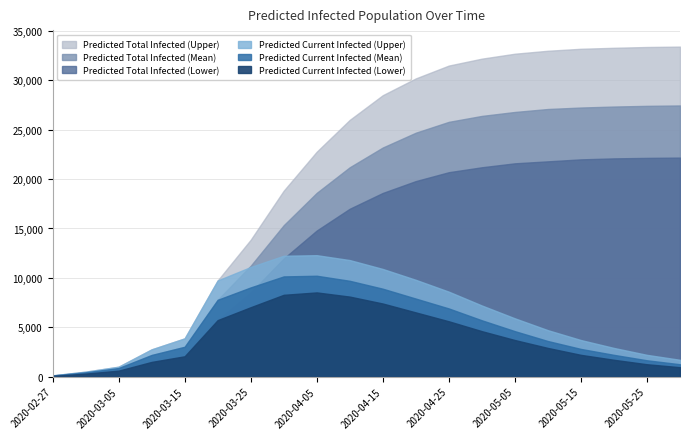

Count the number of data series in this chart.

6